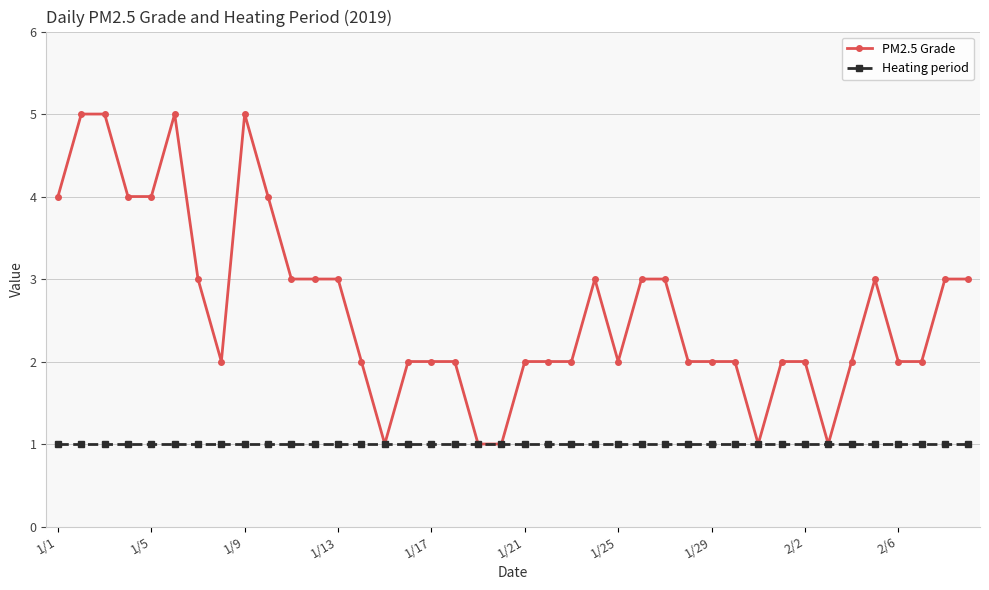

Rank the series by their maximum value, from highest to lowest.

PM2.5 Grade, Heating period